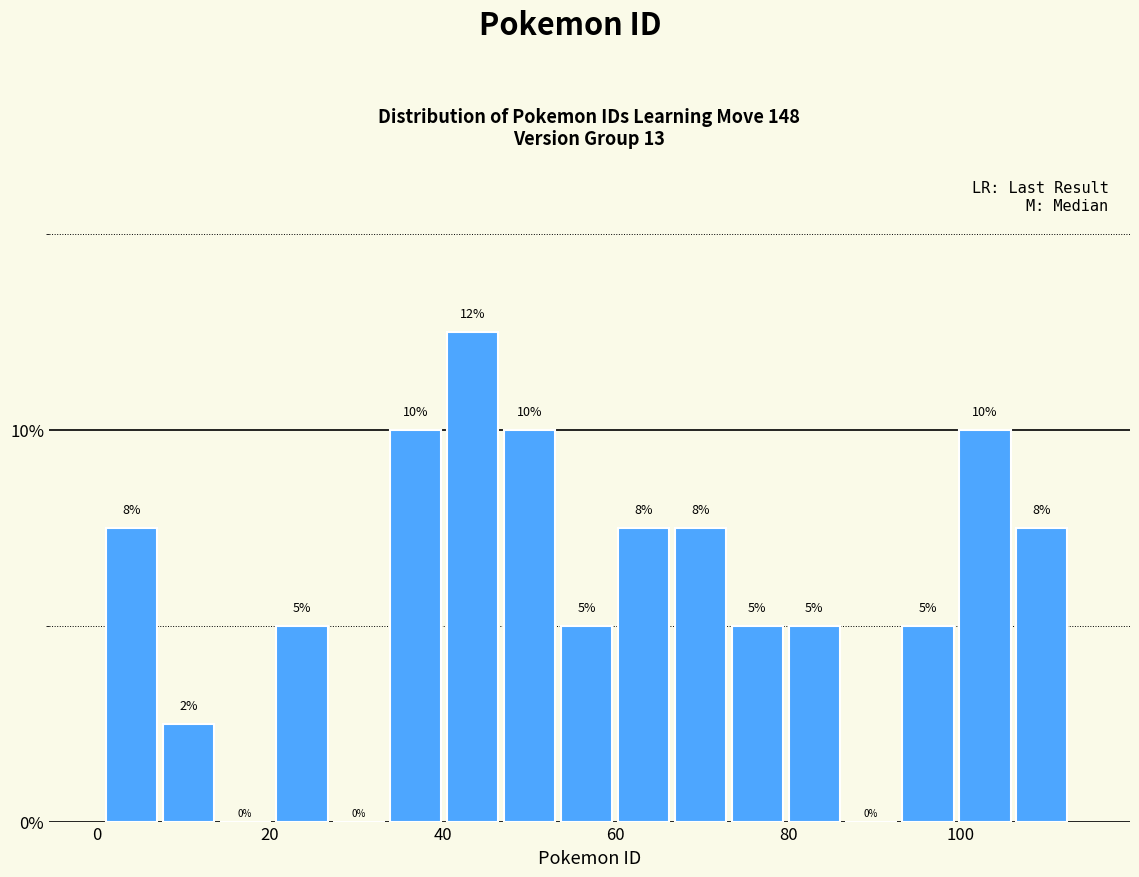

Read against the x-axis, roughly where is the centre of the tallest bar?

44